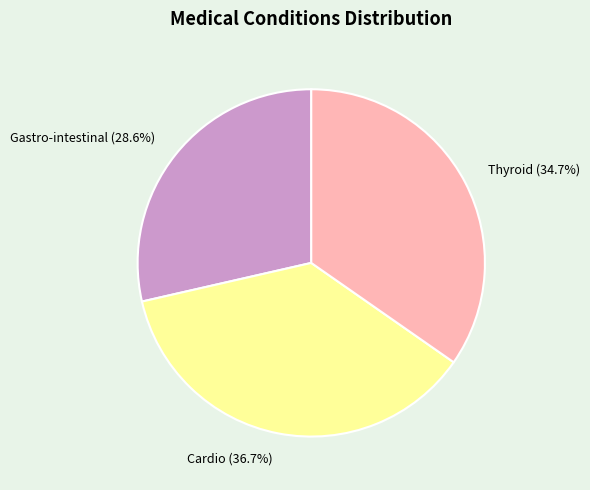

Do Thyroid and Gastro-intestinal together represent more than half of the pie?

Yes